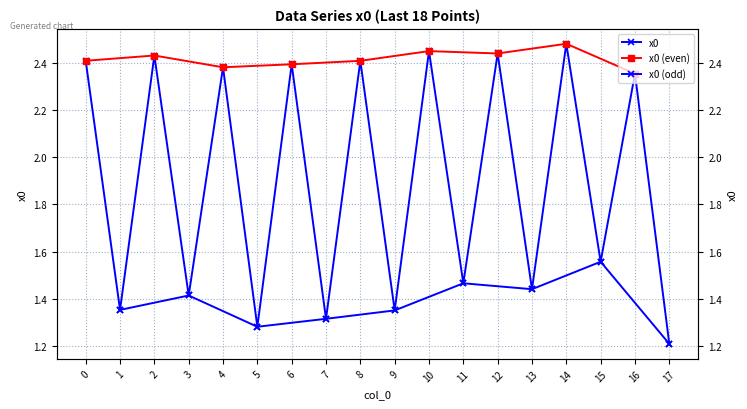

How many data points are less than 2?

9